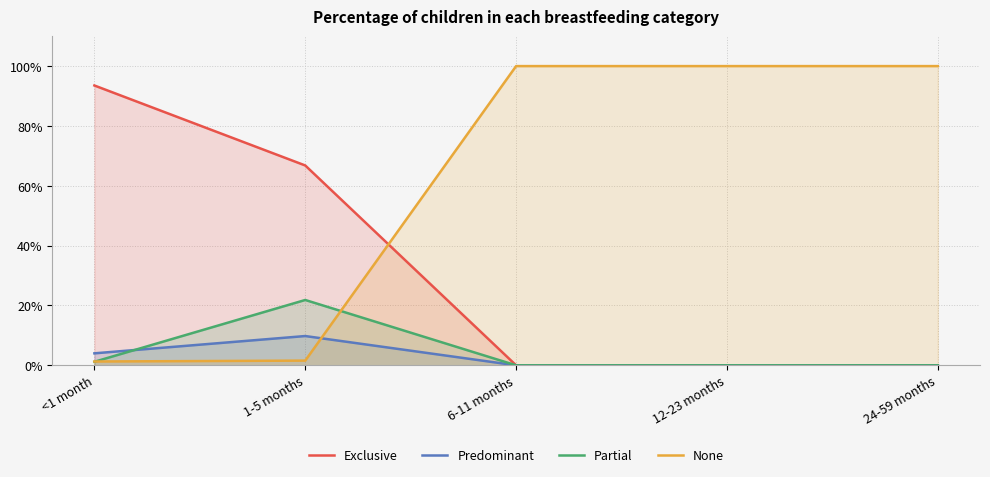

True or false: None has a value of 0.0 at <1 month.

True